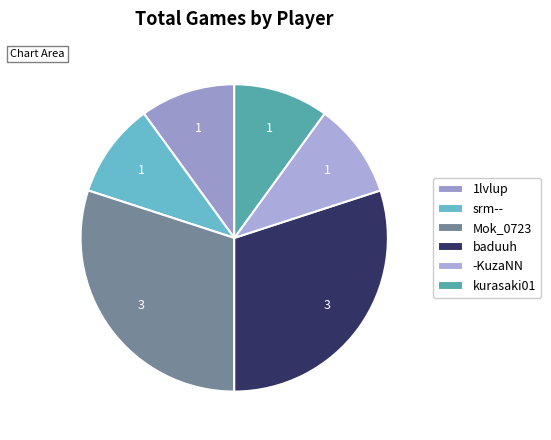

Between -KuzaNN and 1lvlup, which is larger?

-KuzaNN